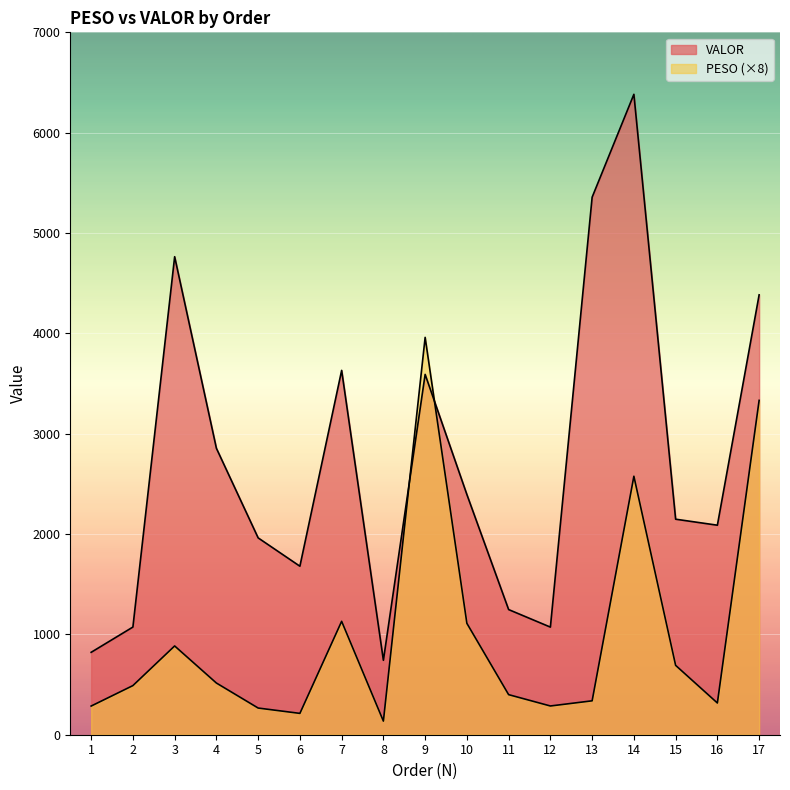

Where do VALOR and PESO first cross each other?

8 and 9